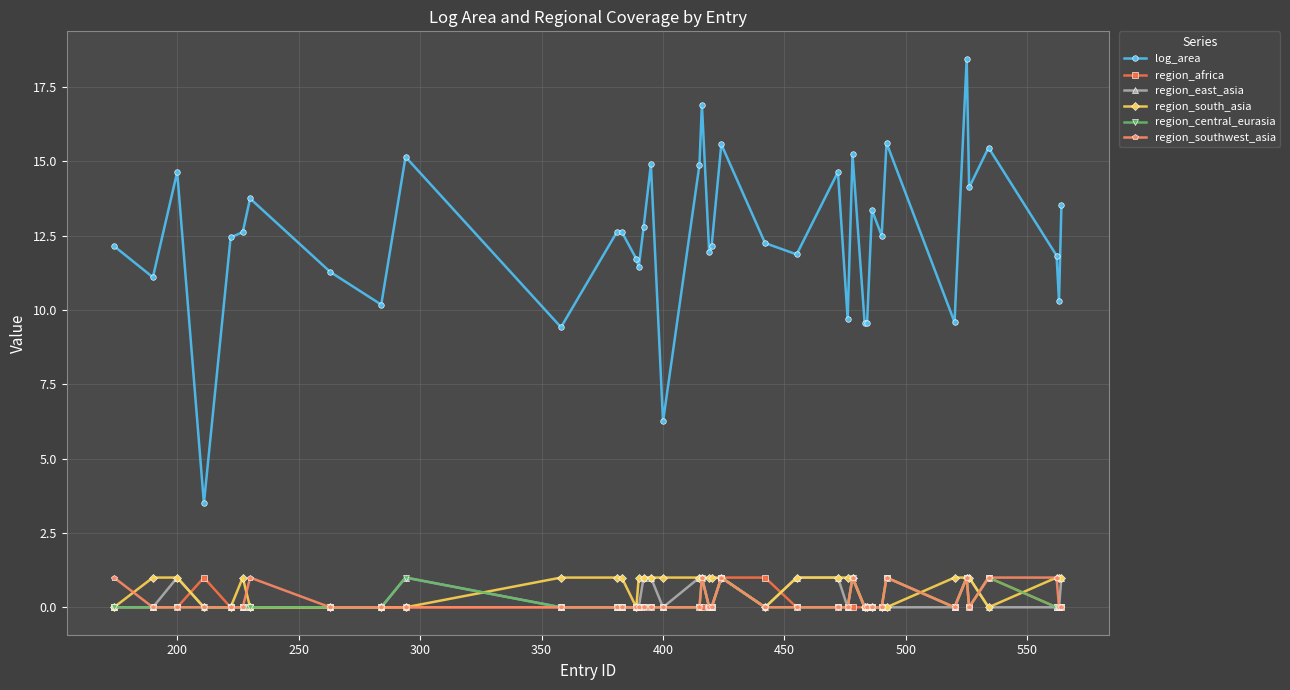

What is the average value of the region_south_asia series?

0.6